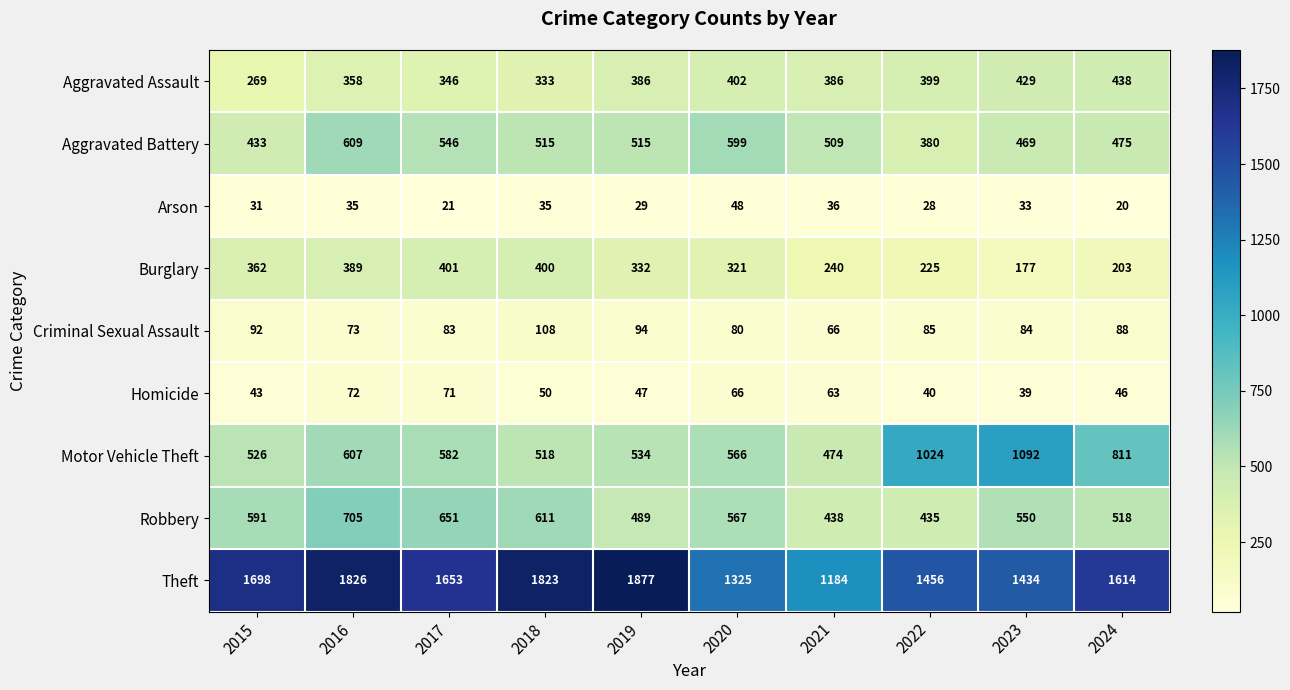

What is the total value across all series at 2017?

4354